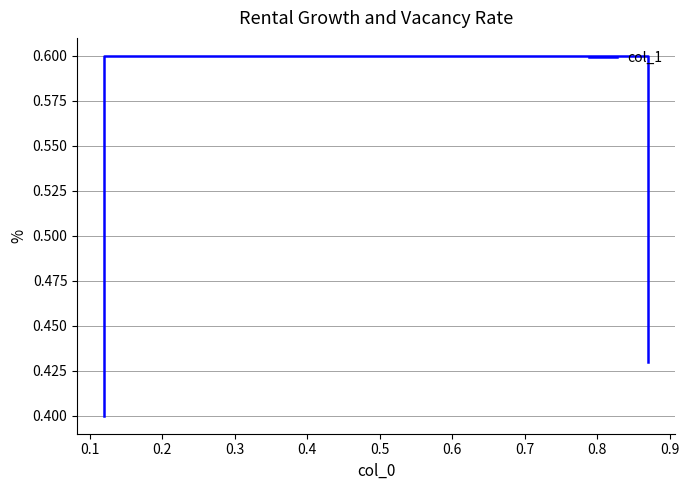

How many lines are shown in the chart?

1